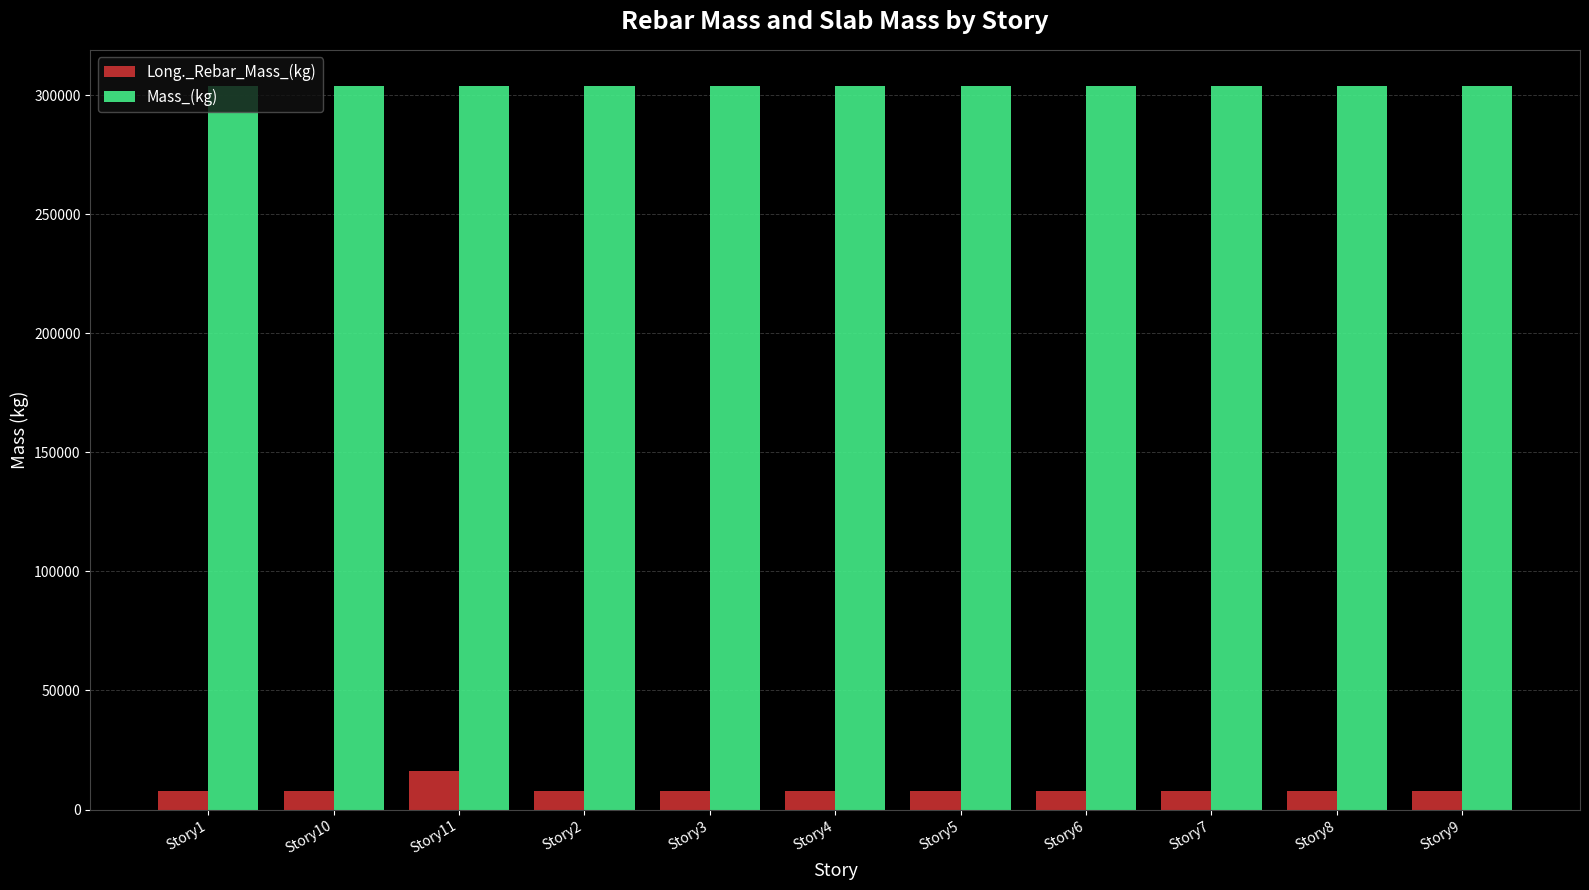

True or false: Long._Rebar_Mass_(kg) has a value of 7710.2 at Story3.

True